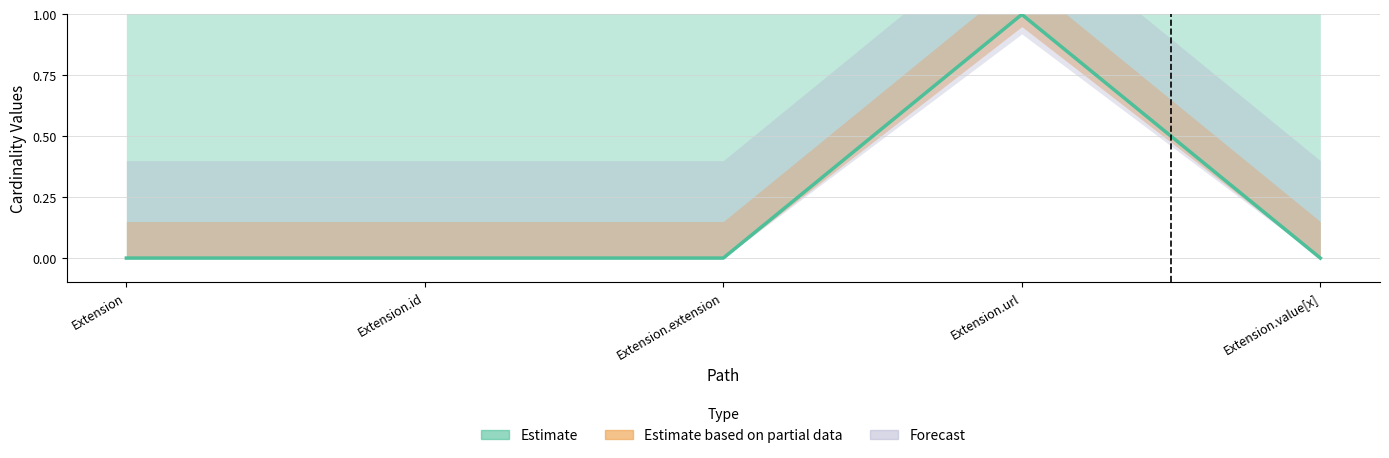

How many data points in Base Min are above 0?

1